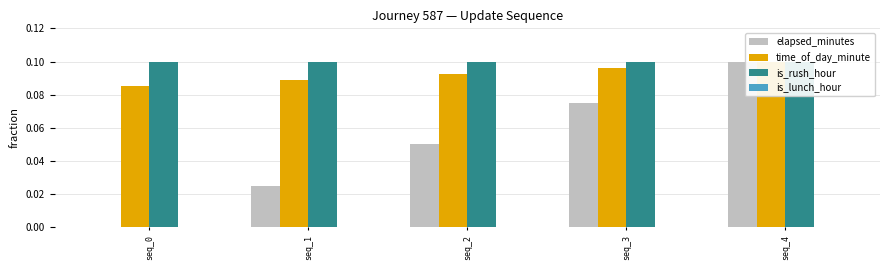

List the series in order of their peak value, lowest first.

is_lunch_hour, elapsed_minutes, time_of_day_minute, is_rush_hour